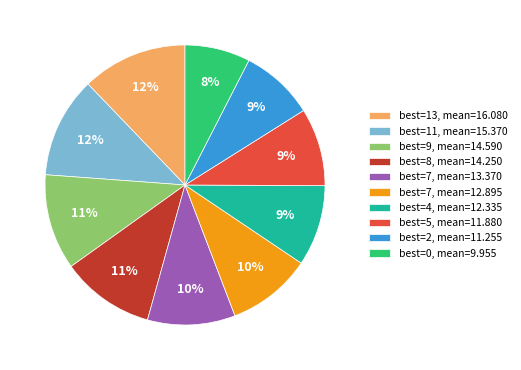

Is there any slice that represents more than half of the pie?

No